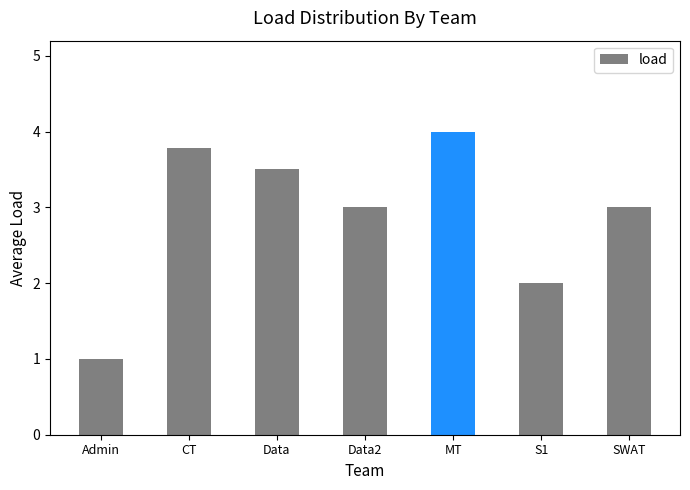

Which category has the highest value across all series?

MT